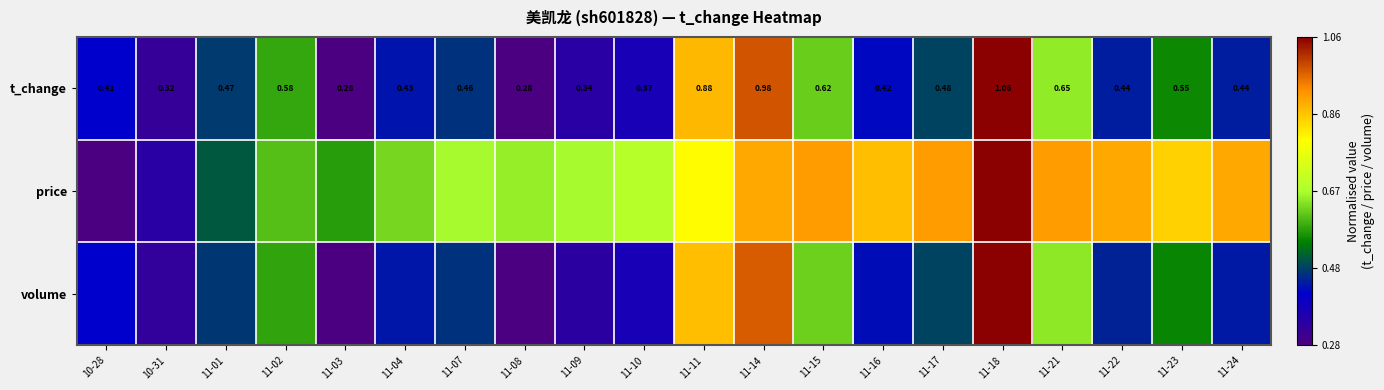

Rank the categories by price value from highest to lowest.

11-18, 11-15, 11-17, 11-21, 11-14, 11-22, 11-24, 11-16, 11-23, 11-11, 11-10, 11-07, 11-09, 11-08, 11-04, 11-02, 11-03, 11-01, 10-31, 10-28